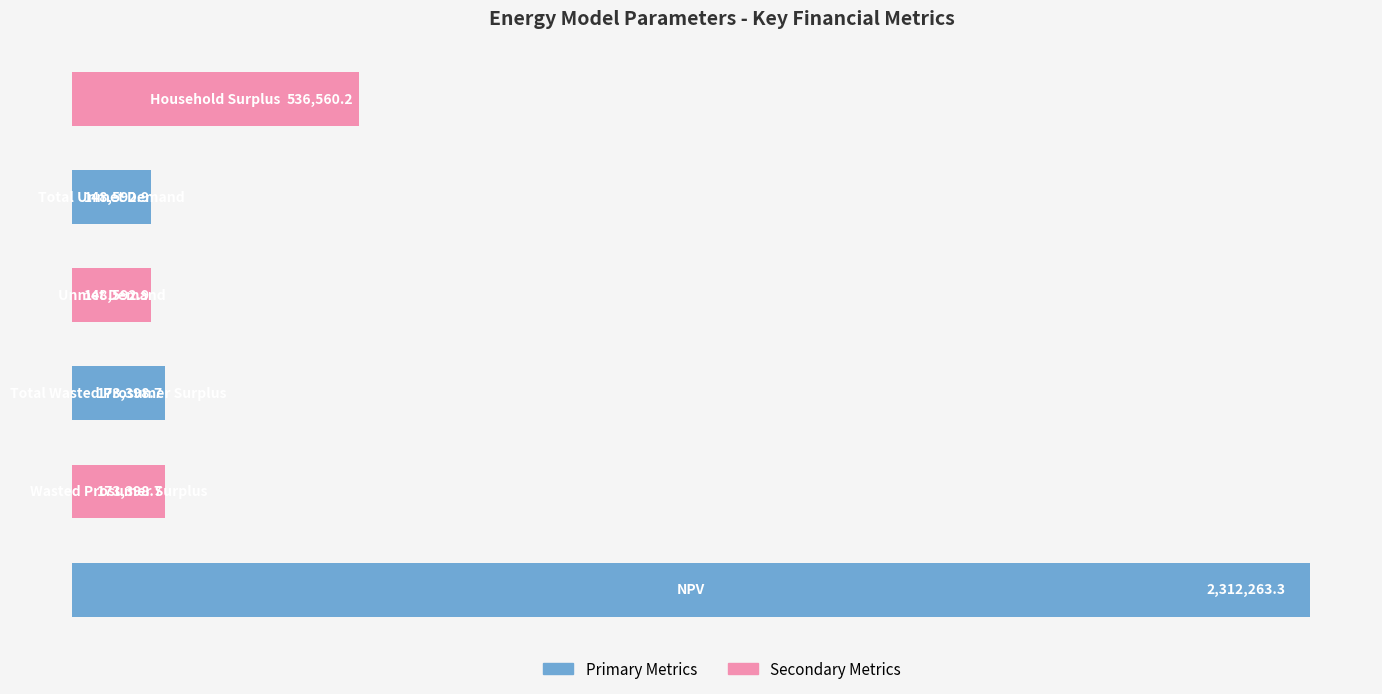

What is the sum of all values?

3492806.7